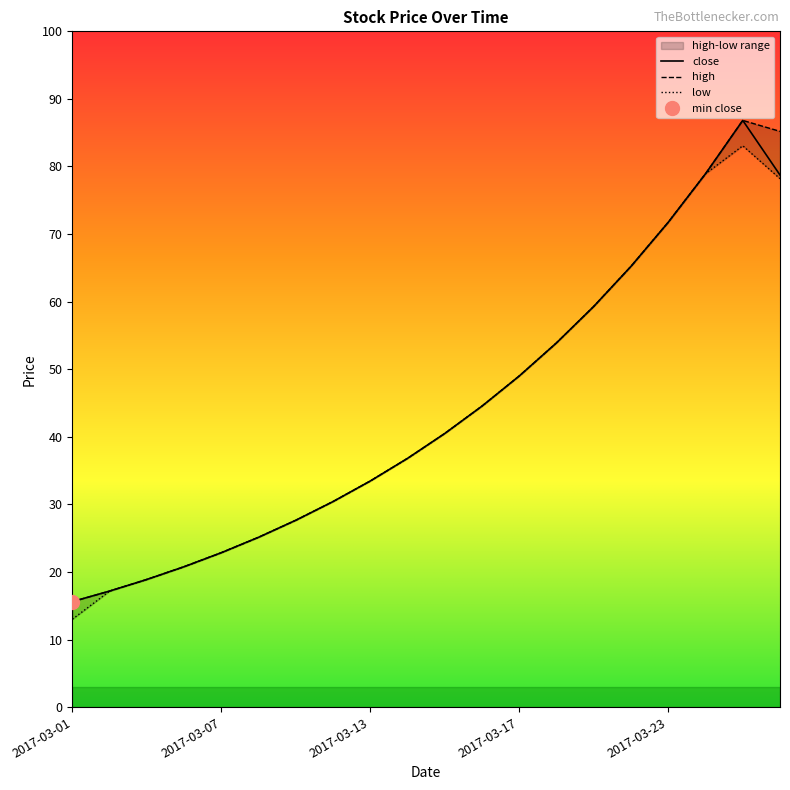

Reading left to right, transcribe all the data shown in this chart.

2017-03-01=15.6	2017-03-02=17.2	2017-03-03=18.9	2017-03-06=20.8	2017-03-07=22.9	2017-03-08=25.1	2017-03-09=27.7	2017-03-10=30.4	2017-03-13=33.5	2017-03-14=36.8	2017-03-15=40.5	2017-03-16=44.6	2017-03-17=49.0	2017-03-20=53.9	2017-03-21=59.3	2017-03-22=65.2	2017-03-23=71.8	2017-03-24=78.9	2017-03-27=86.8	2017-03-28=78.7